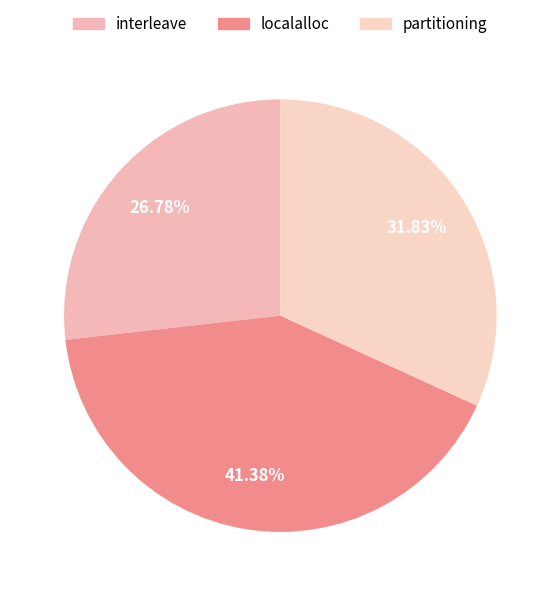

Approximately how many times larger is the value at partitioning compared to localalloc?

0.8